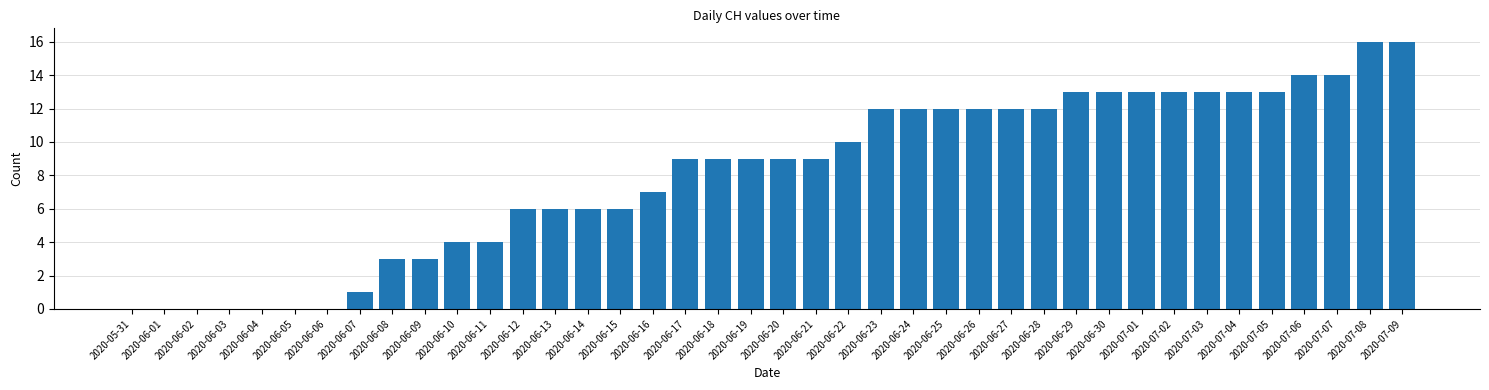

What is the sum of the values at 2020-06-18 and 2020-06-20?

18